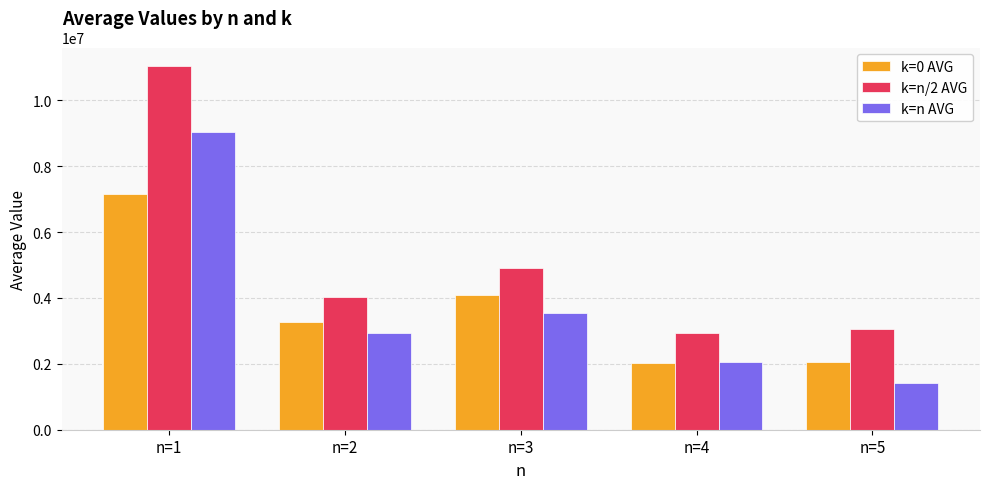

How many bars are there in total?

15